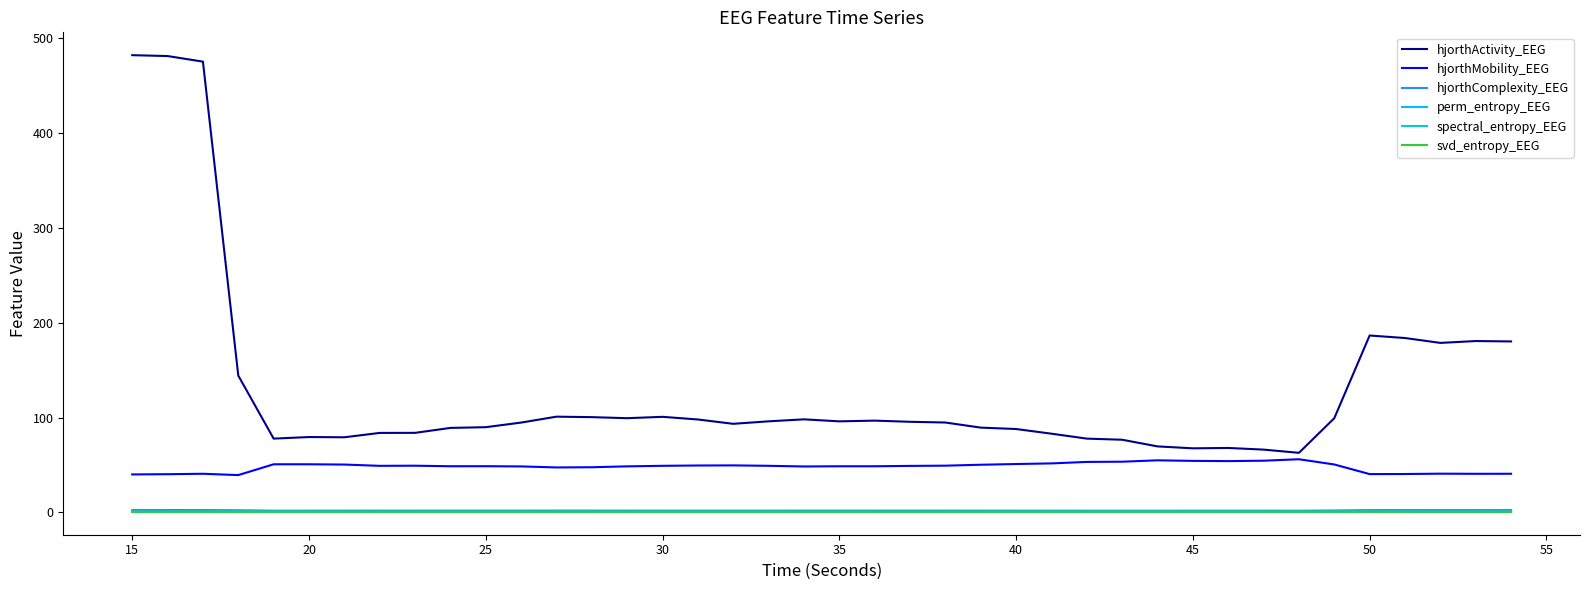

What is the maximum value shown in the chart?

482.3